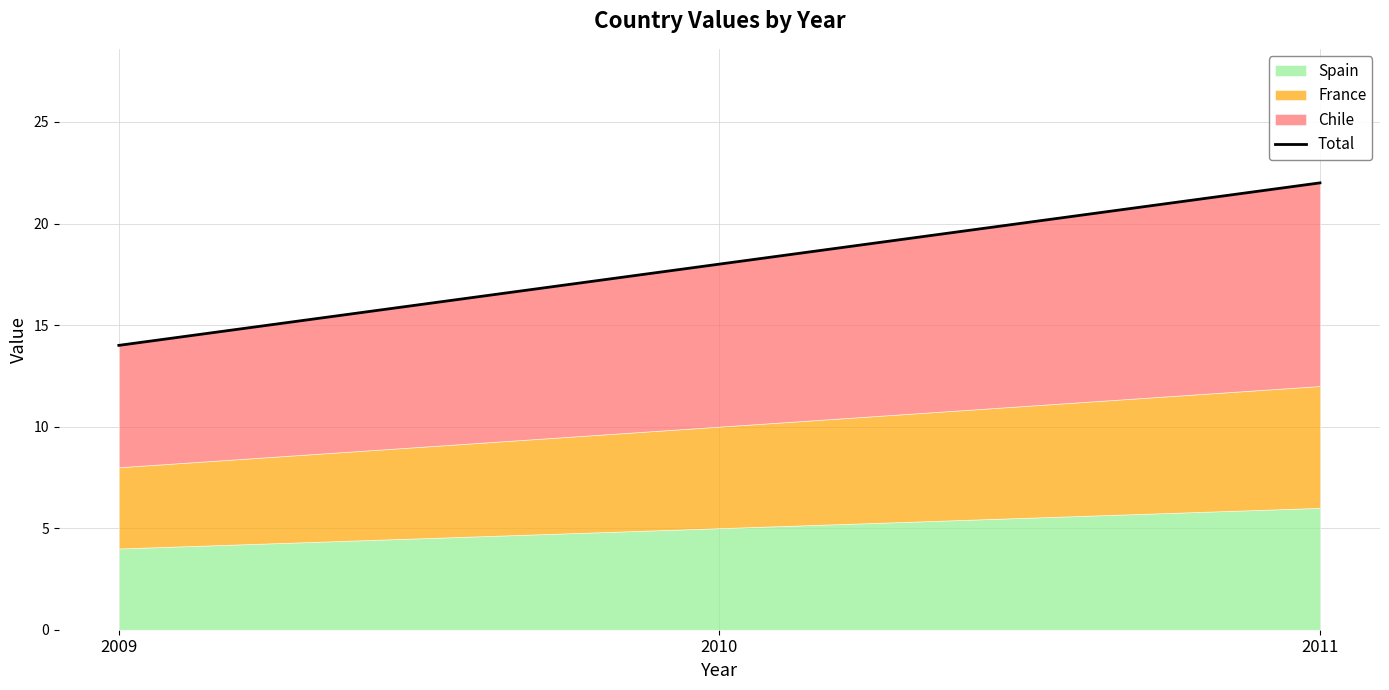

What is the smallest value displayed?

14